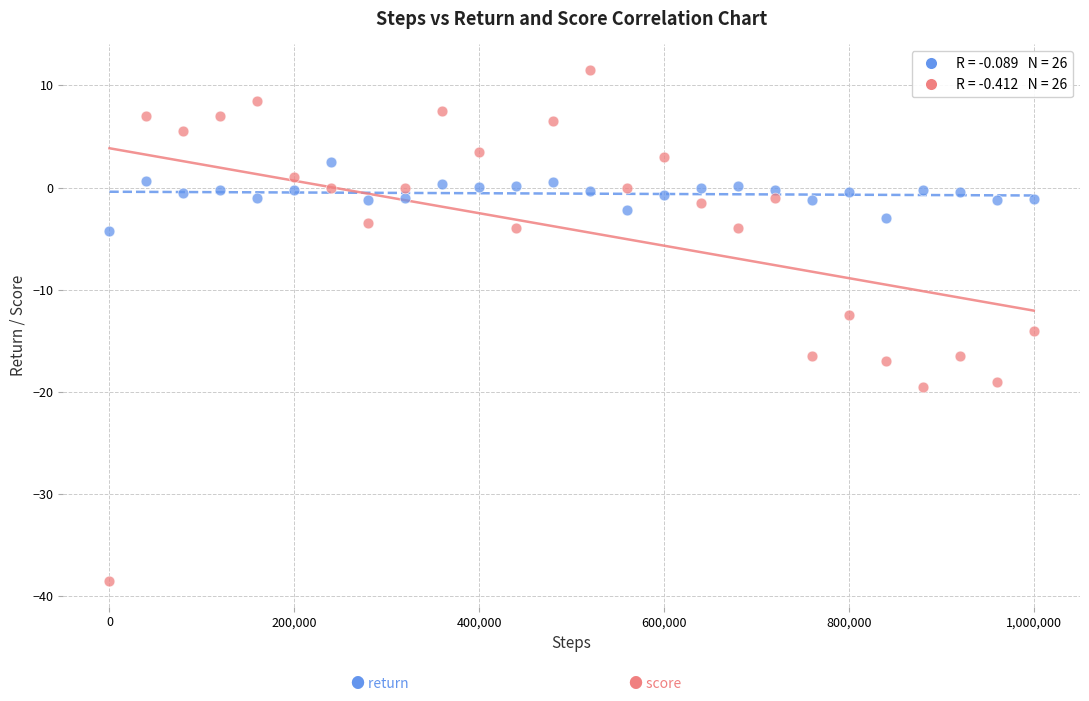

Across all data points, what is the range of Y values (max minus min)?

50.0